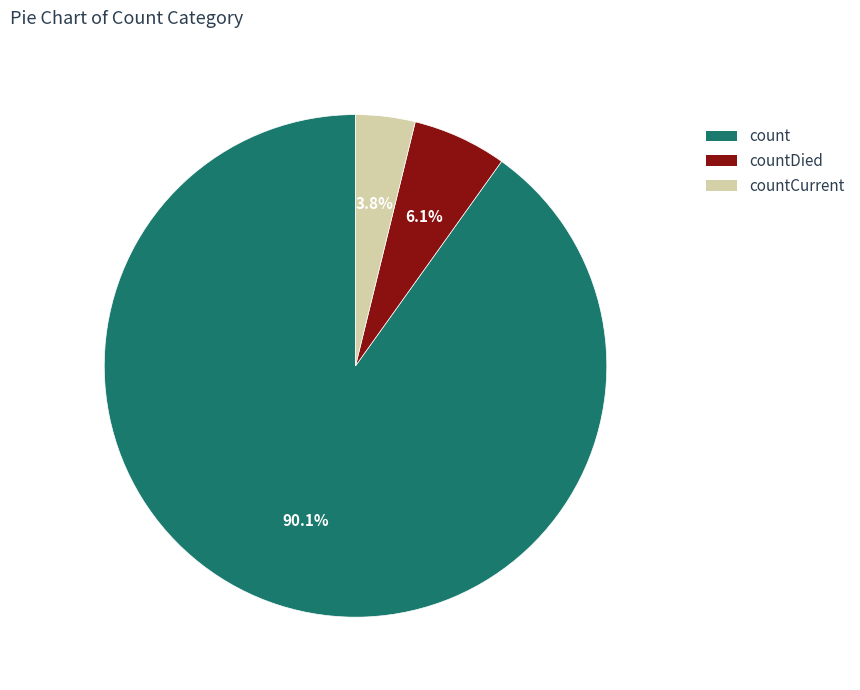

To the nearest percent, what is the combined percentage of countDied and countCurrent?

10%